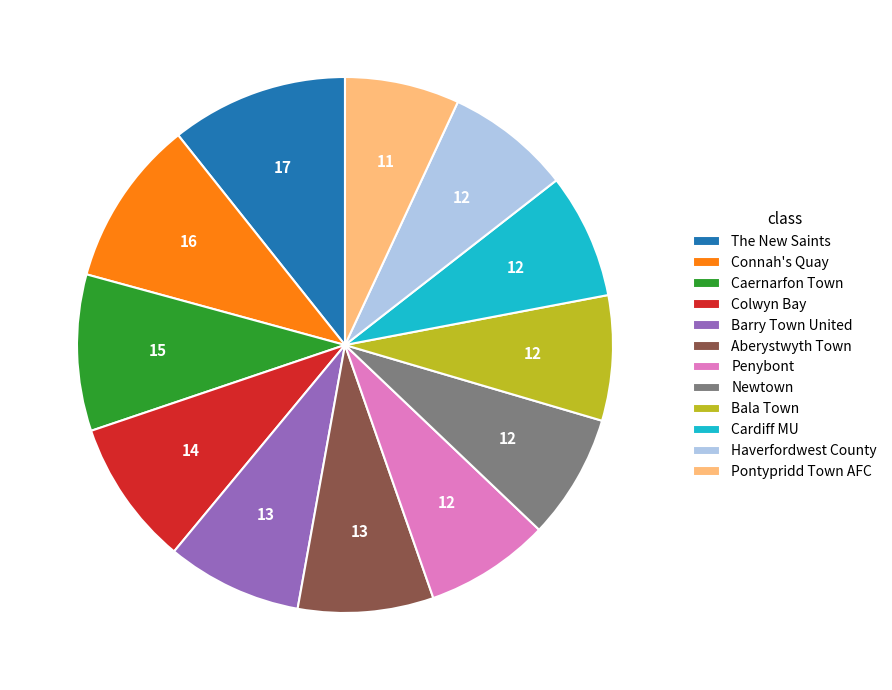

Count the number of slices in the pie.

12